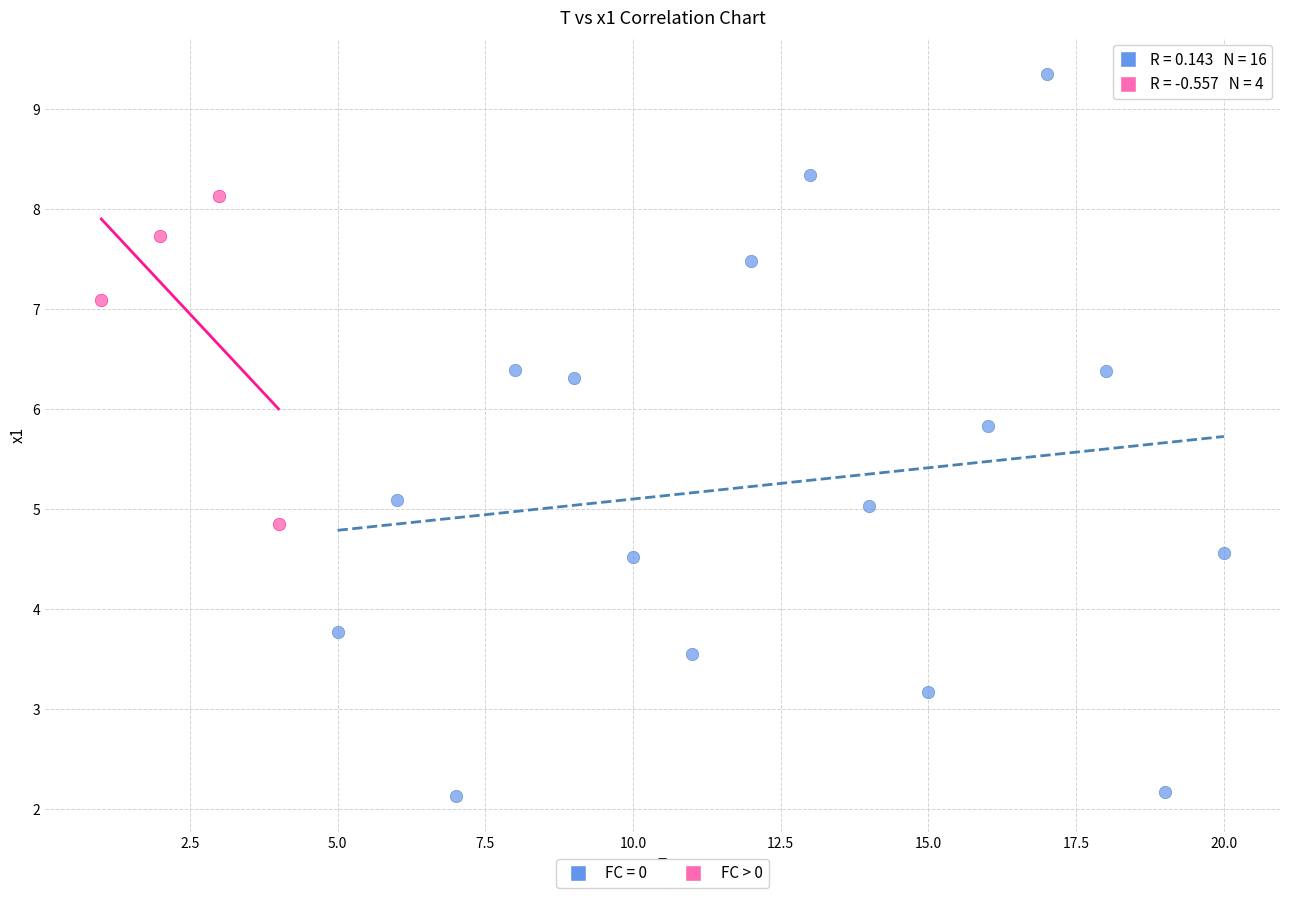

Which series contains the highest Y value?

FC = 0